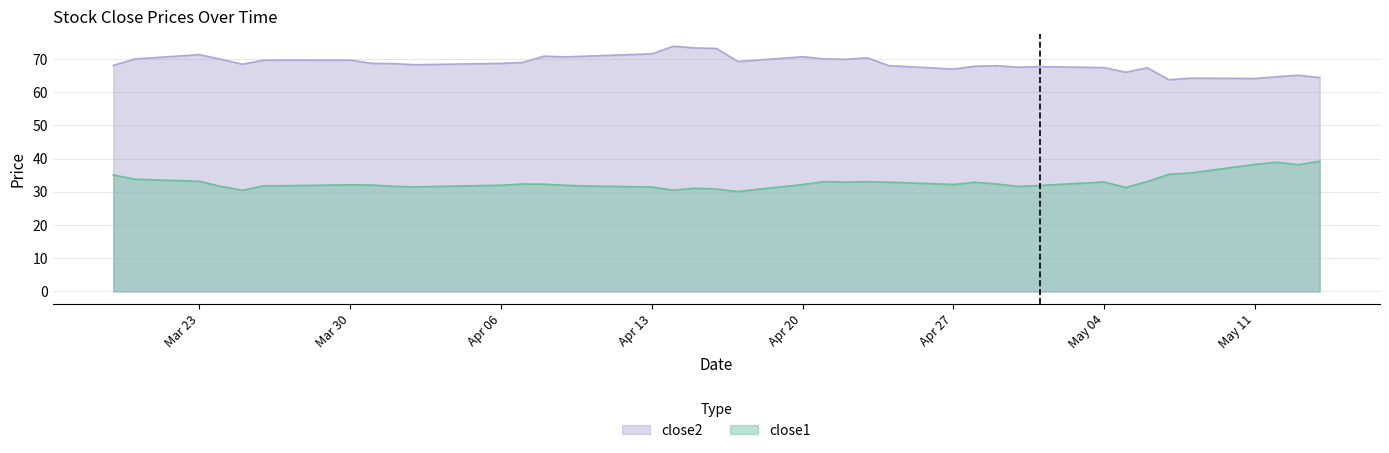

The value of close2 at 2015-03-27 is 69.7. True or false?

True